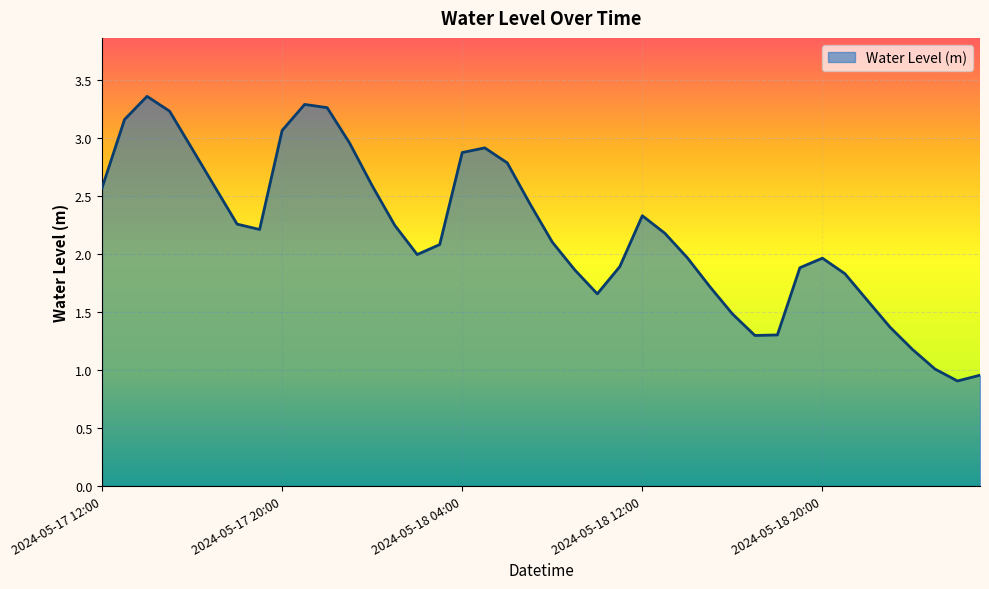

What is the smallest value displayed?

0.9